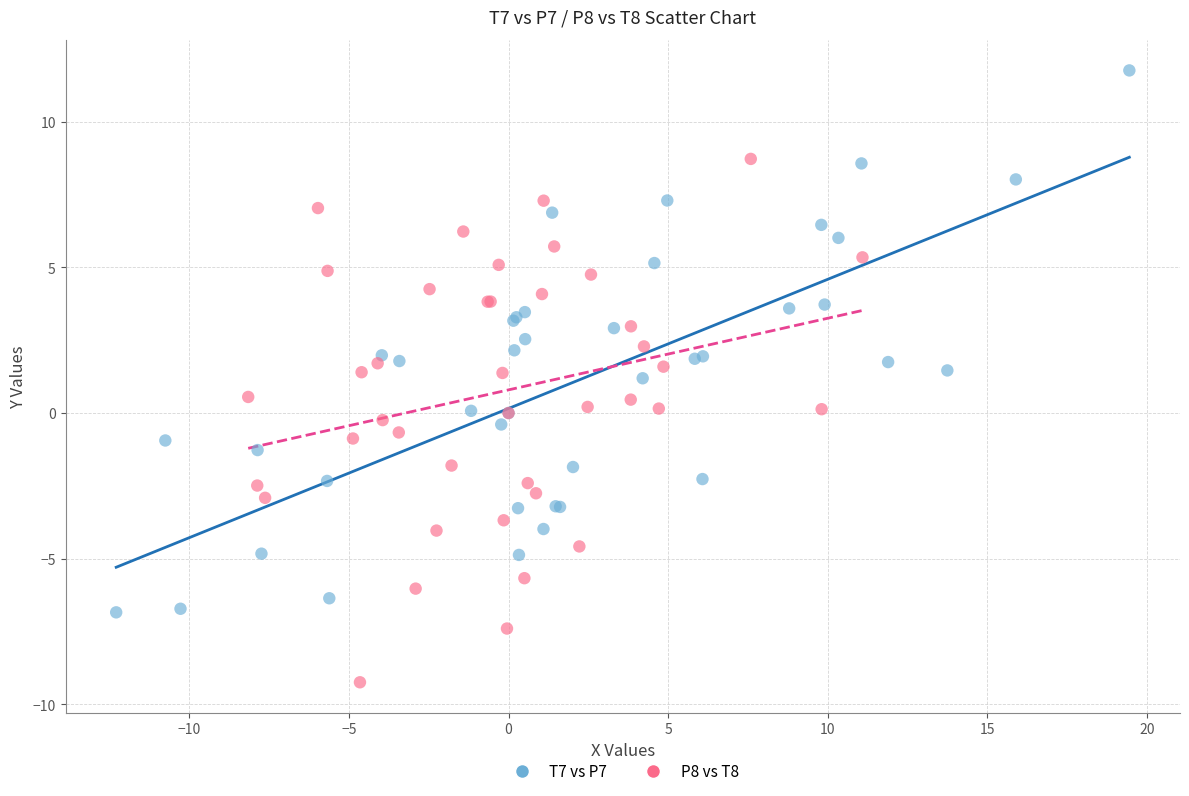

What are all the series names shown in the legend?

T7 vs P7, P8 vs T8